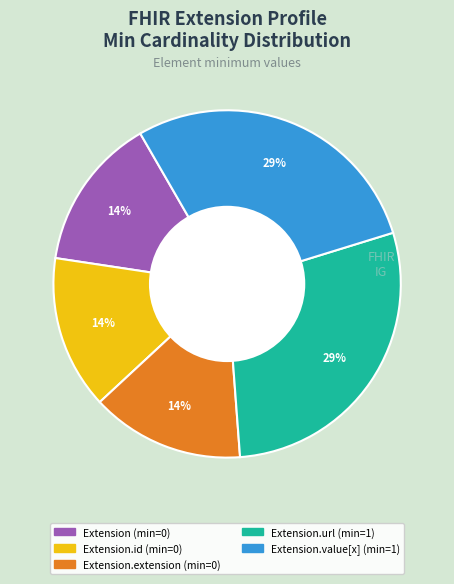

Is there a majority slice in this chart?

No